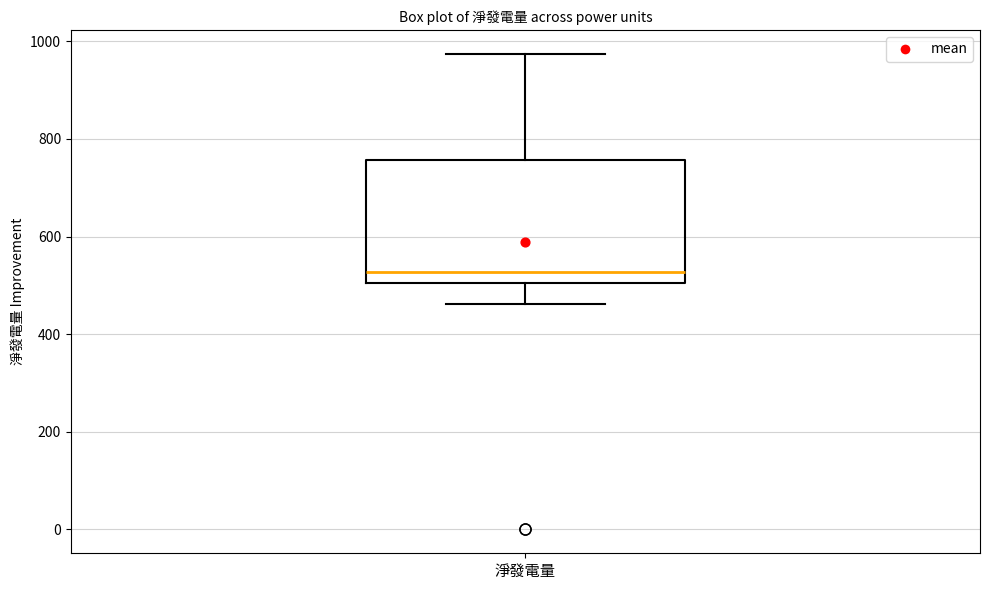

Transcribe this box plot: give where the median line is, the range the box spans, and where the two whiskers end, as read against the y-axis. The values are not printed on the chart, so give them approximately, as read against the axis.

median 520, box 500 to 760, whiskers 460 to 980